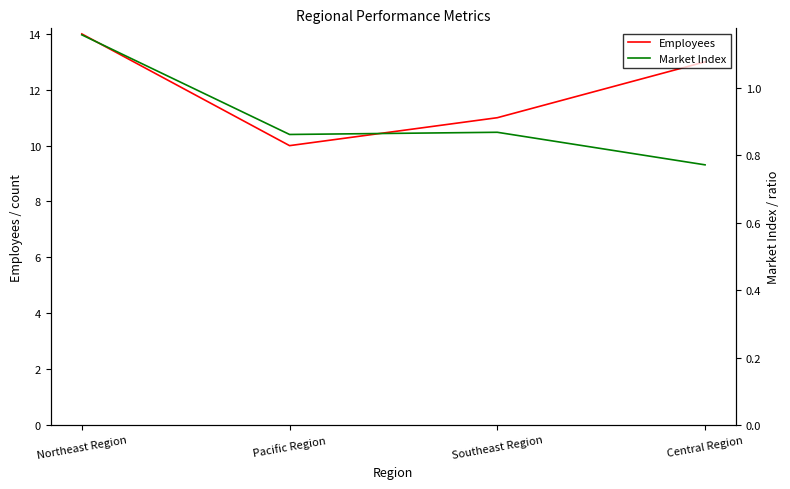

What is the value of the Employees point at the 1st from the left?

14.0